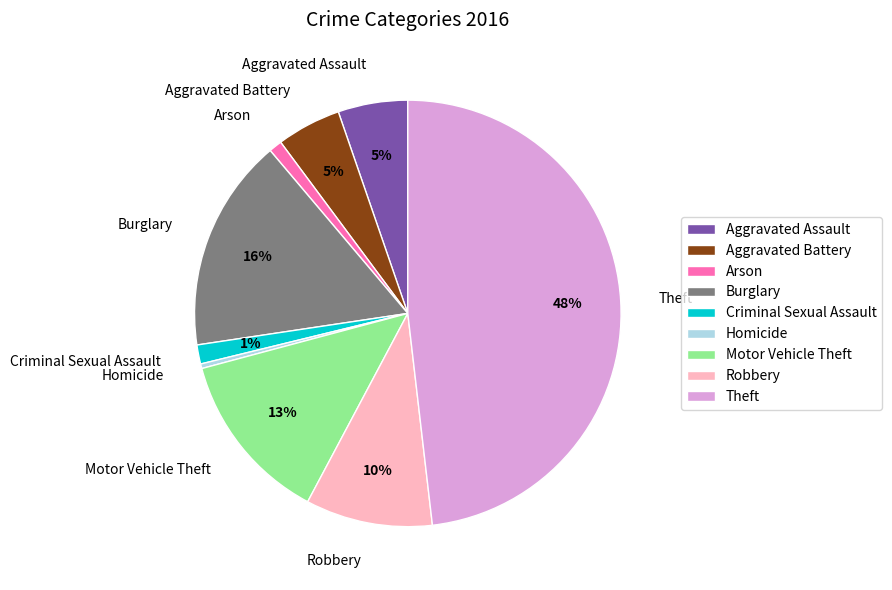

To the nearest percent, what portion does Motor Vehicle Theft represent?

13%